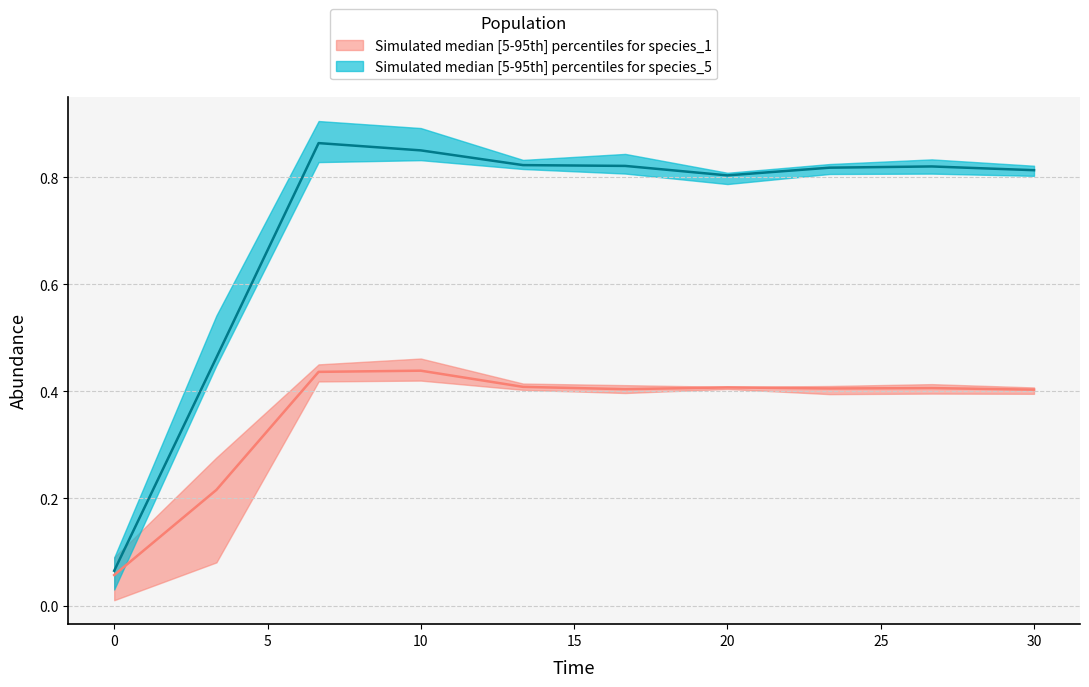

Which series has the widest spread of values?

species_5_upper